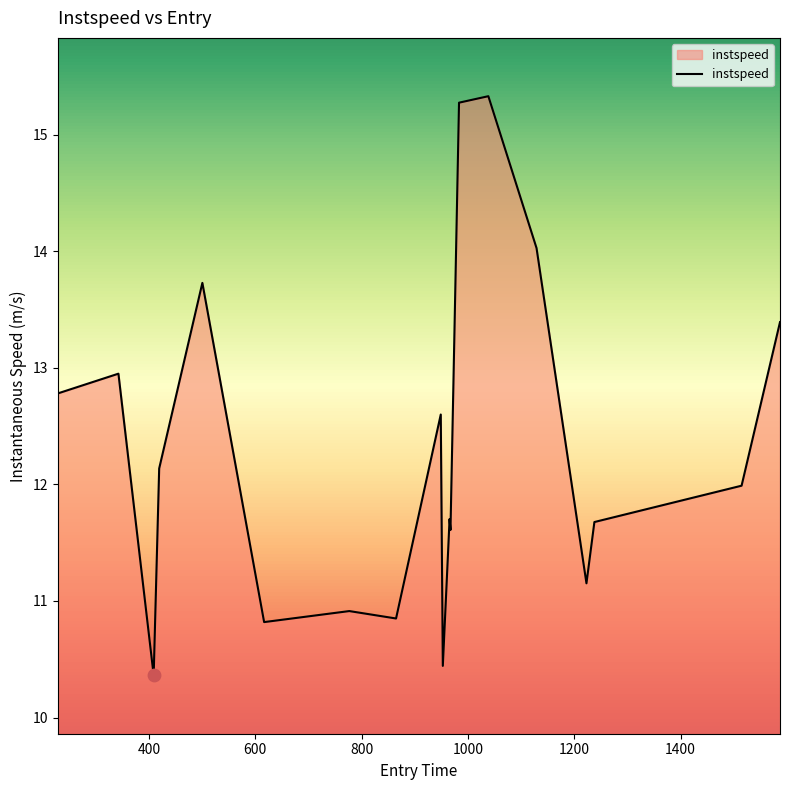

What is the minimum value shown in the chart?

10.4